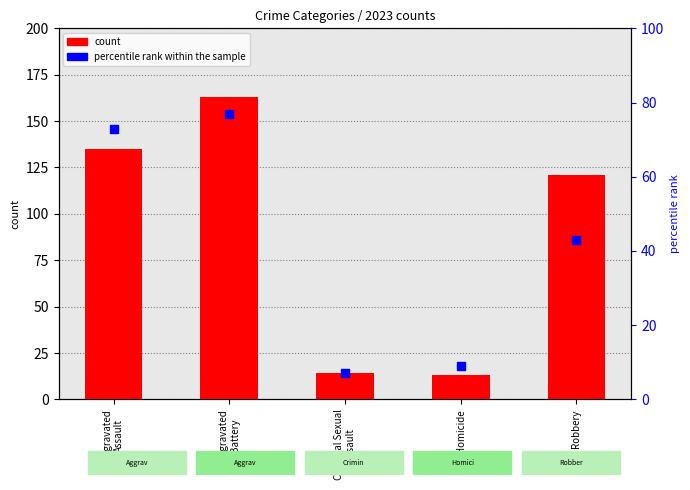

Which series contains the lowest Y value?

percentile rank within the sample